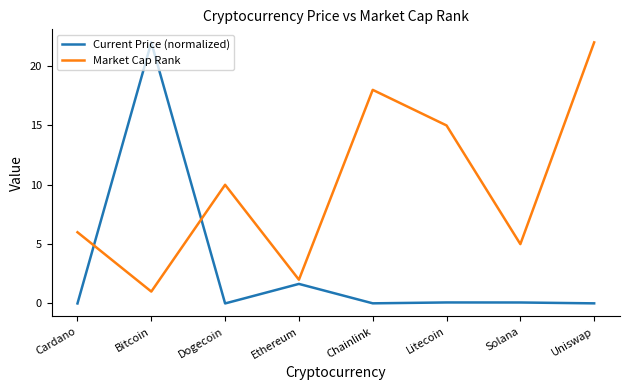

What is the difference between the maximum and minimum values in the Market Cap Rank series?

21.0